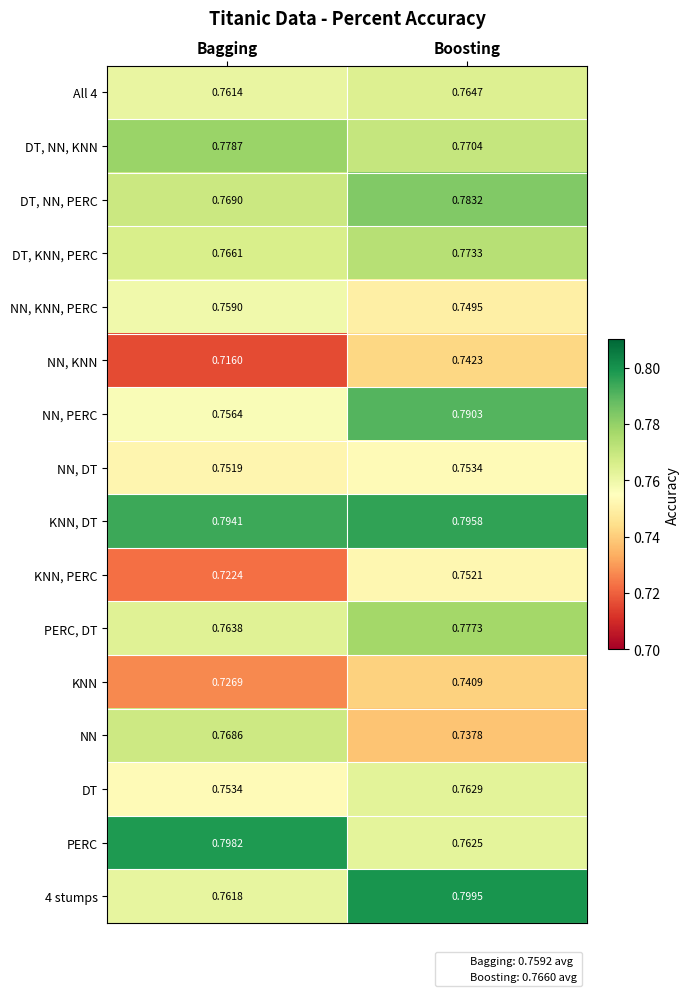

At which label is DT, KNN, PERC closest to 0?

Bagging